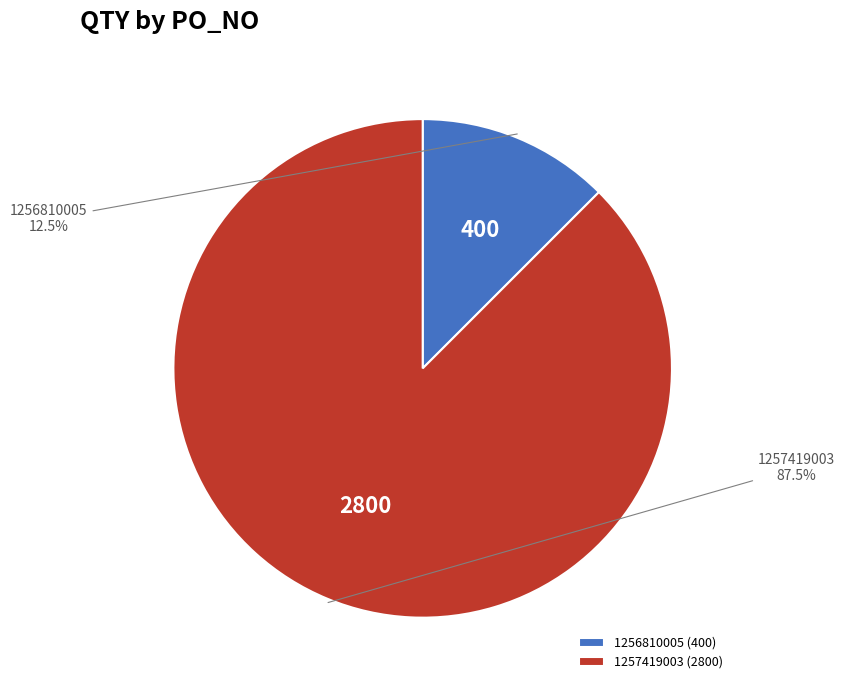

Which has a higher value, 1256810005 or 1257419003?

1257419003